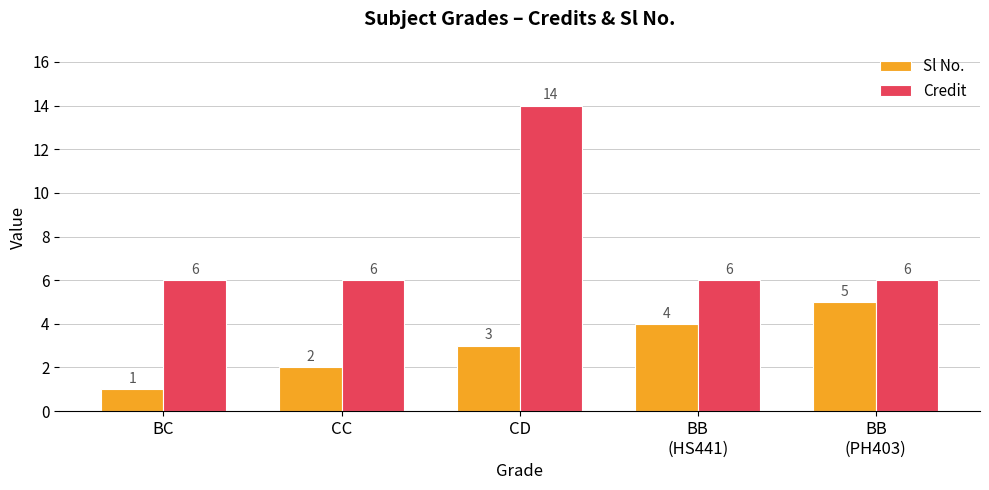

Which category has the highest value in the Sl No. series?

BB
(PH403)